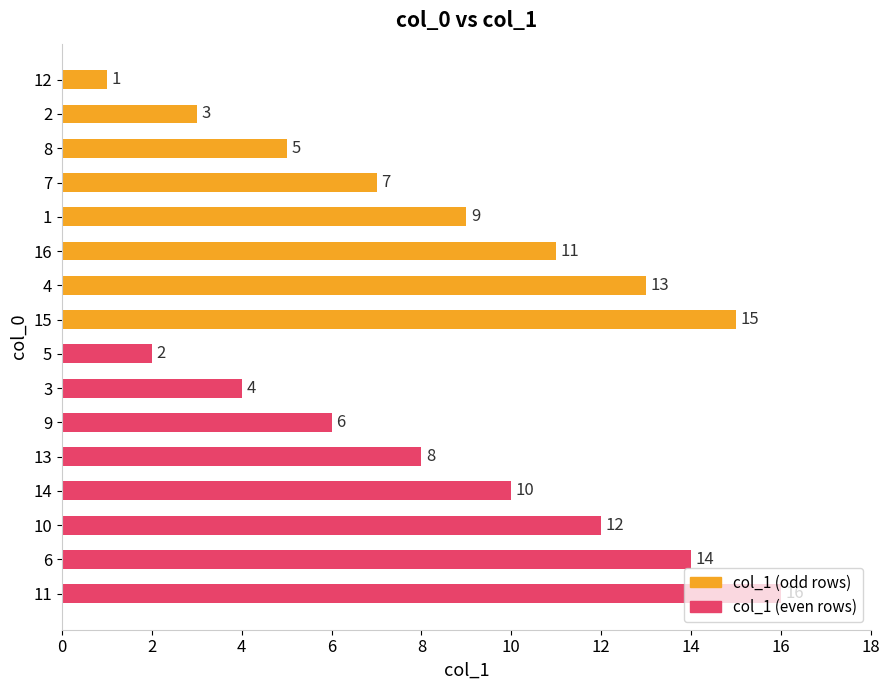

What is the maximum value for col_1 (even rows)?

16